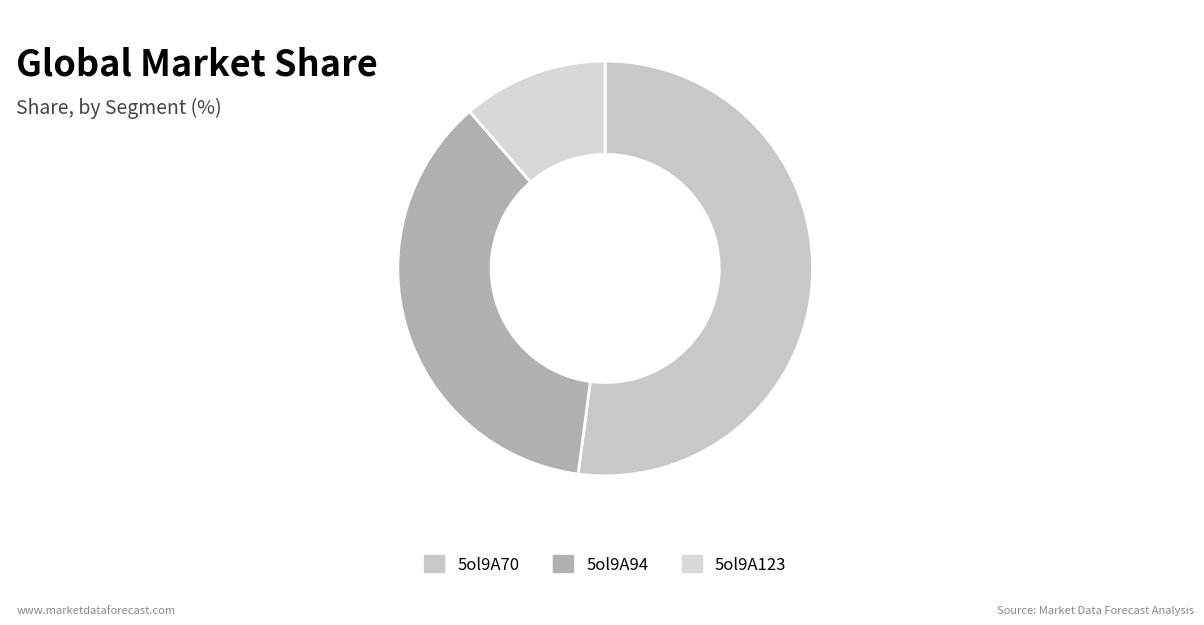

Which category accounts for the majority?

5ol9A70